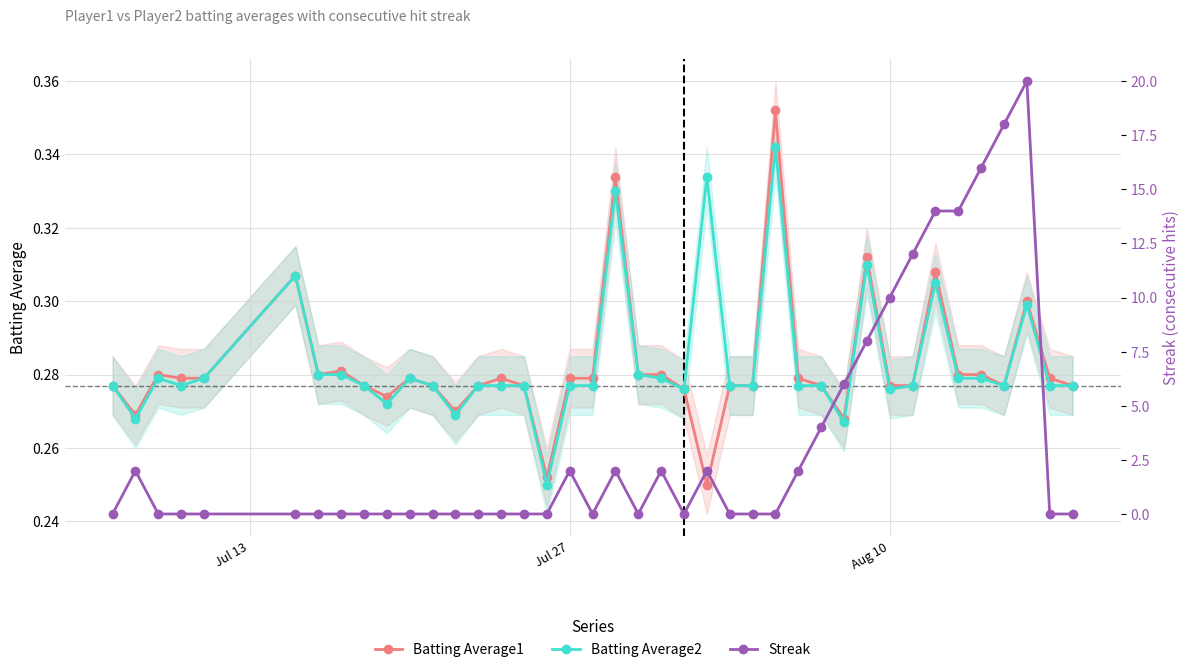

Reading left to right, list all the values displayed in this chart.

Batting Average1: 0.3	0.3	0.3	0.3	0.3	0.3	0.3	0.3	0.3	0.3	0.3	0.3	0.3	0.3	0.3	0.3	0.3	0.3	0.3	0.3	0.3	0.3	0.3	0.2	0.3	0.3	0.4	0.3	0.3	0.3	0.3	0.3	0.3	0.3	0.3	0.3	0.3	0.3	0.3	0.3
Batting Average2: 0.3	0.3	0.3	0.3	0.3	0.3	0.3	0.3	0.3	0.3	0.3	0.3	0.3	0.3	0.3	0.3	0.2	0.3	0.3	0.3	0.3	0.3	0.3	0.3	0.3	0.3	0.3	0.3	0.3	0.3	0.3	0.3	0.3	0.3	0.3	0.3	0.3	0.3	0.3	0.3
Streak: 0.0	2.0	0.0	0.0	0.0	0.0	0.0	0.0	0.0	0.0	0.0	0.0	0.0	0.0	0.0	0.0	0.0	2.0	0.0	2.0	0.0	2.0	0.0	2.0	0.0	0.0	0.0	2.0	4.0	6.0	8.0	10.0	12.0	14.0	14.0	16.0	18.0	20.0	0.0	0.0